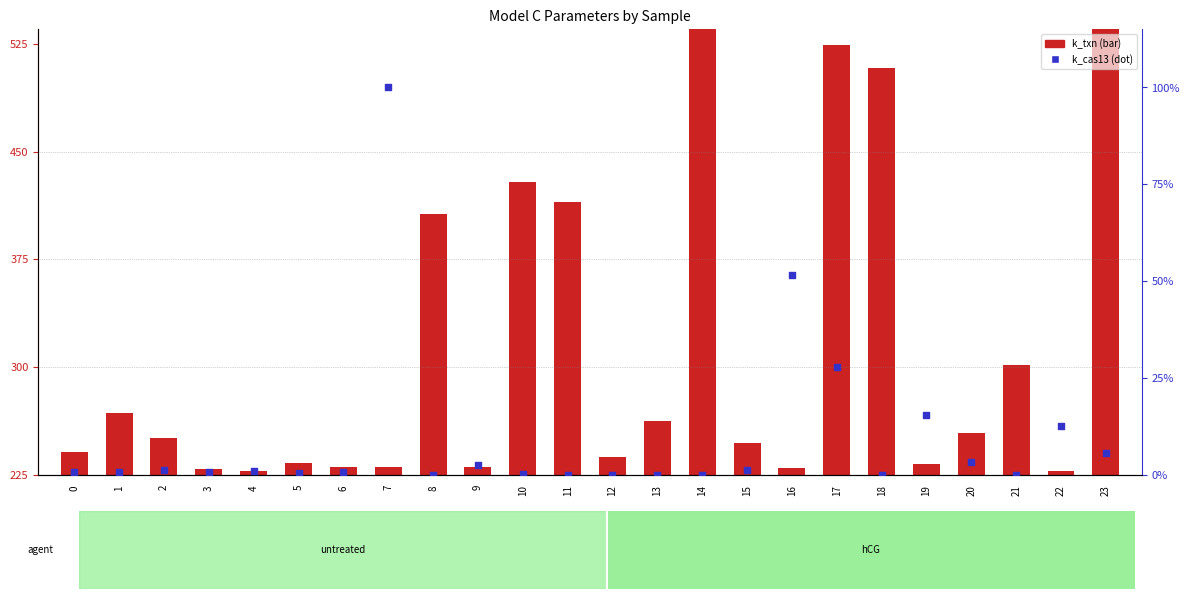

Is the value of k_txn (normalized) at 7 greater than the value of k_cas13 (percentile rank) at 6?

Yes